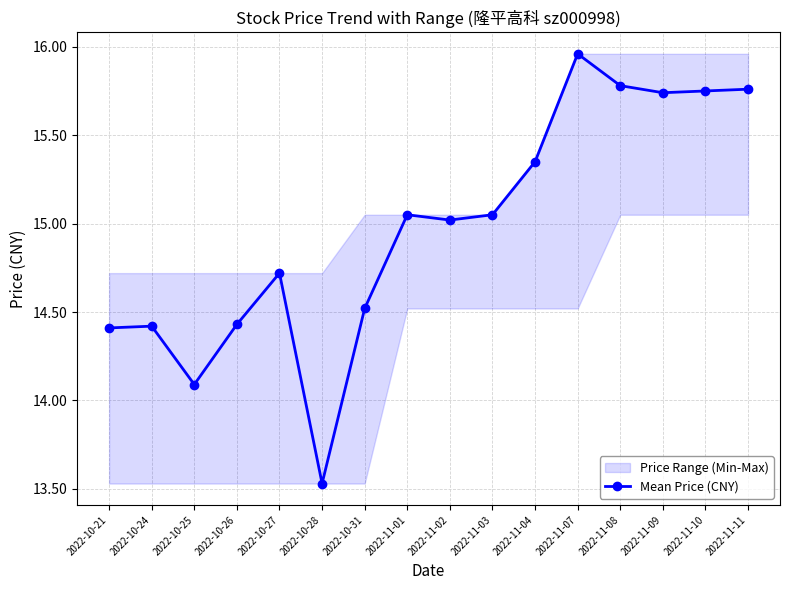

What is the sum of all values?

239.6